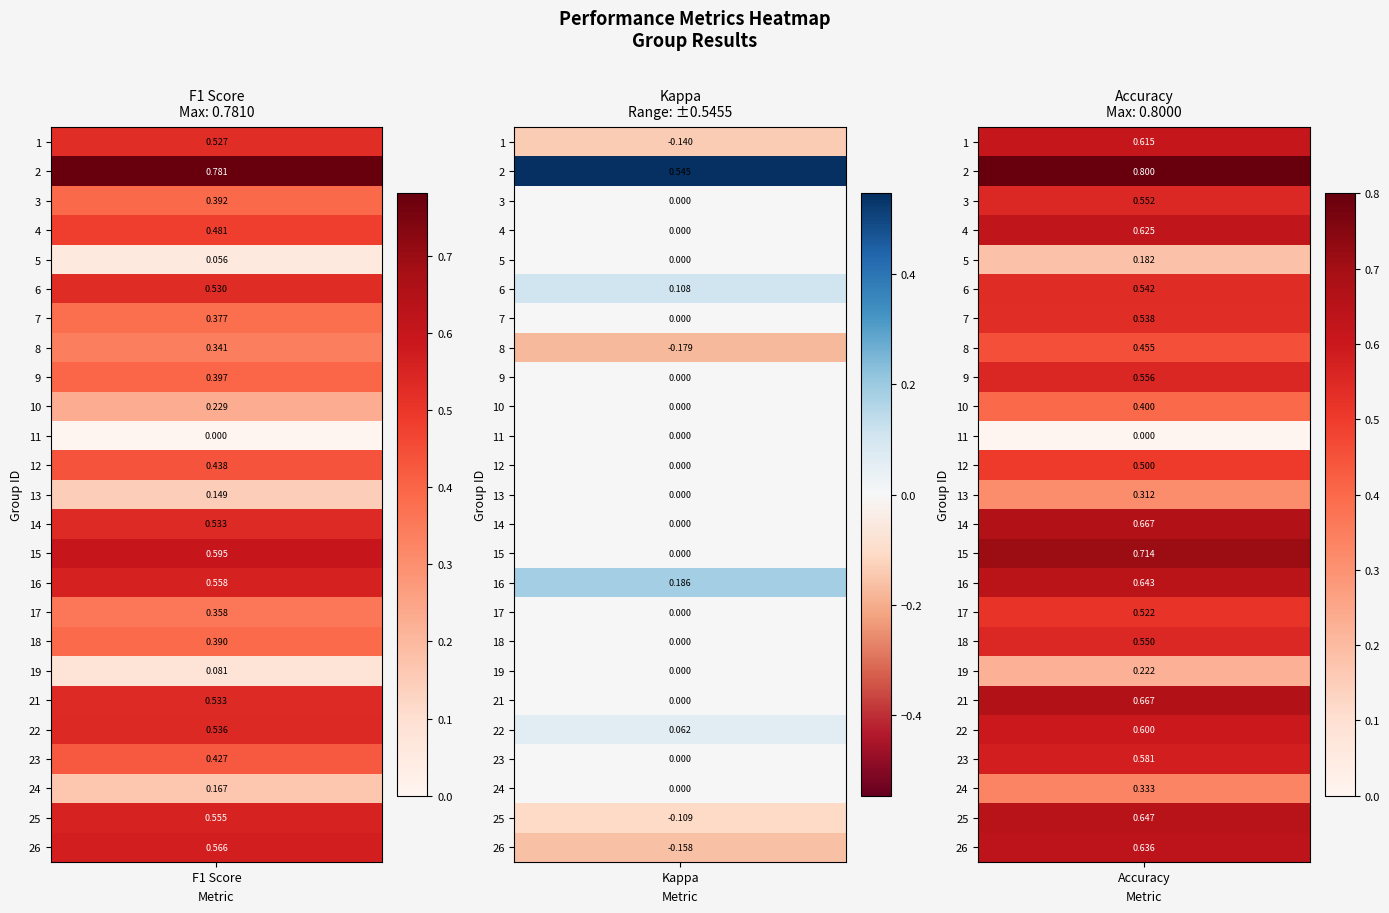

Which series has the widest spread of values?

accuracy